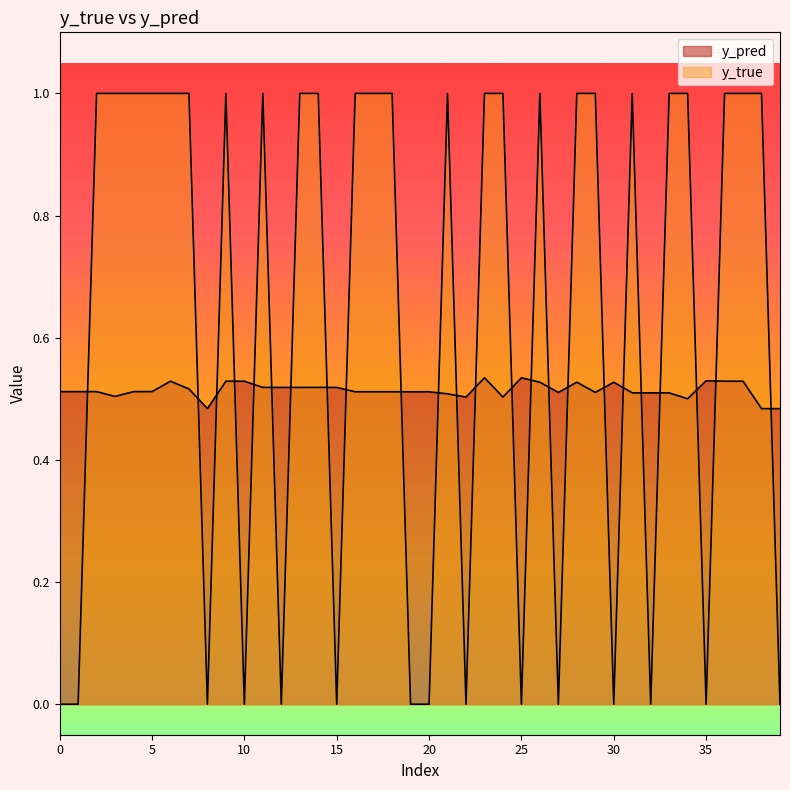

What is the value of the y_true point at the 3rd from the left?

1.0